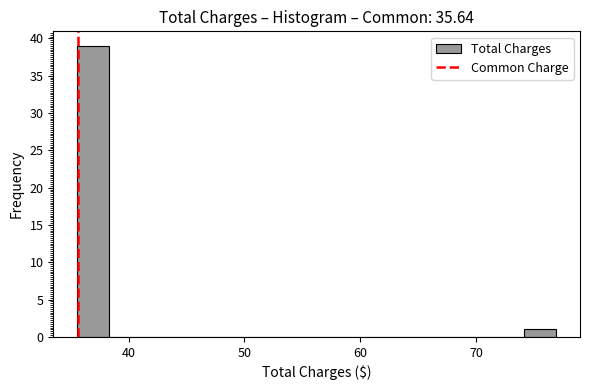

Around what value on the x-axis is the tallest bar? Give the approximate position of its centre, as read against the axis.

37